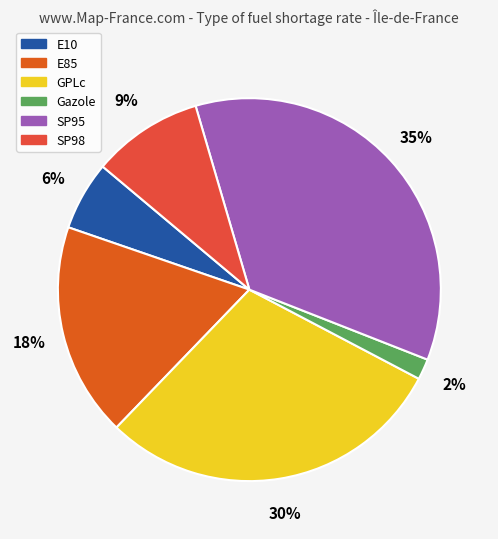

What percentage is the Gazole slice, to the nearest percent?

2%